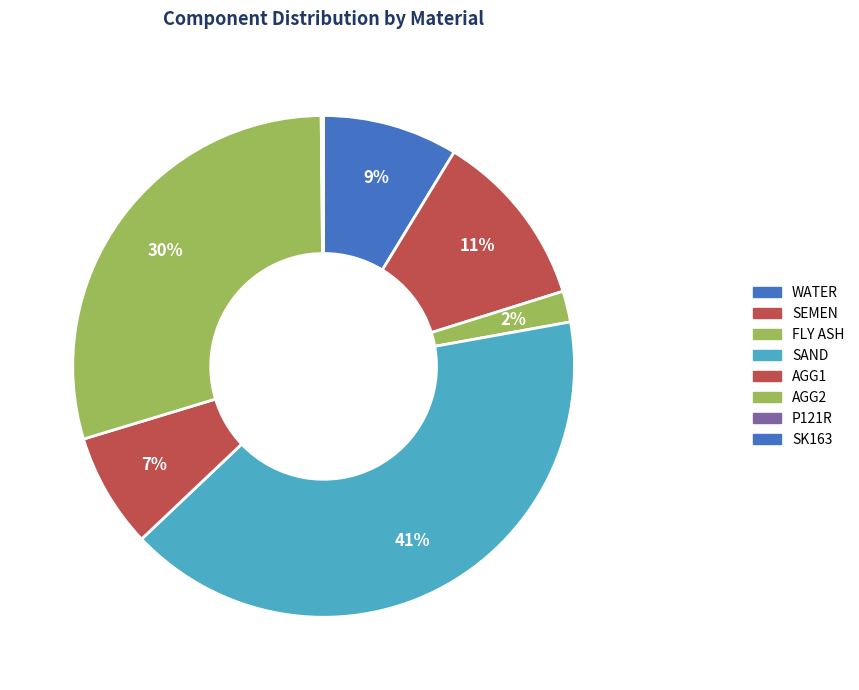

Count the number of slices in the pie.

8